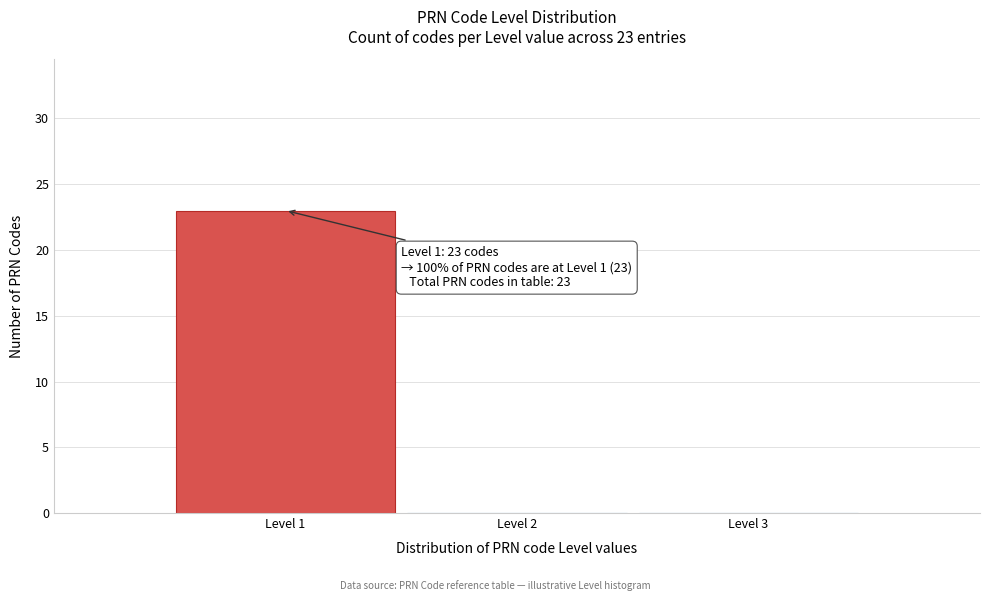

Which range on the x-axis has the tallest bar?

0.5 to 1.5